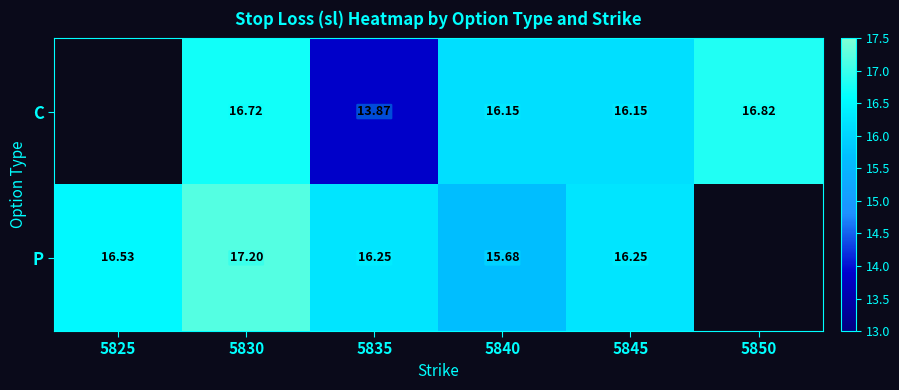

Is the value of P at 5830 greater than the value of C at 5835?

Yes